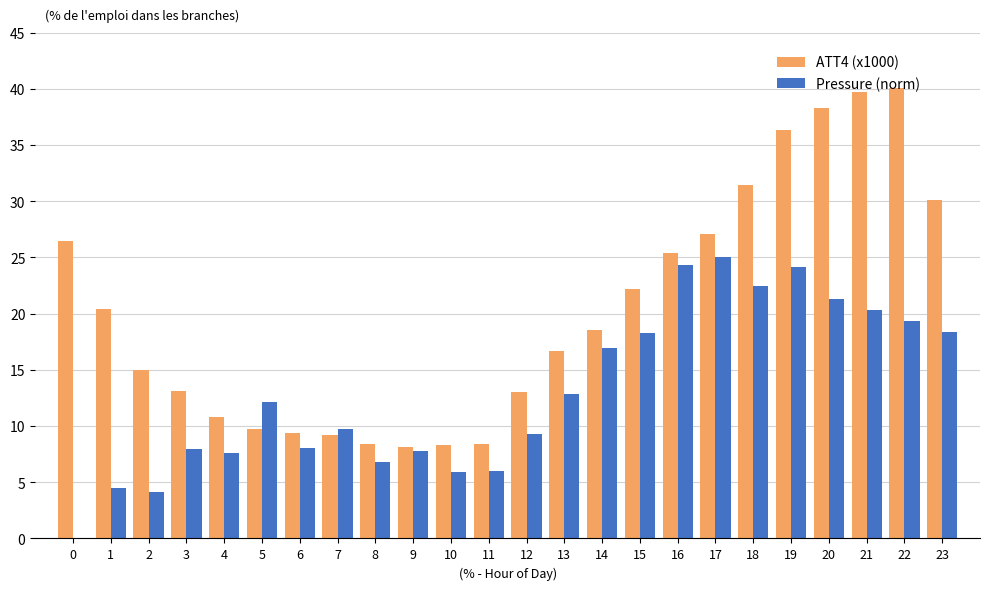

What is the highest value of the ATT4 (x1000) series?

40.1